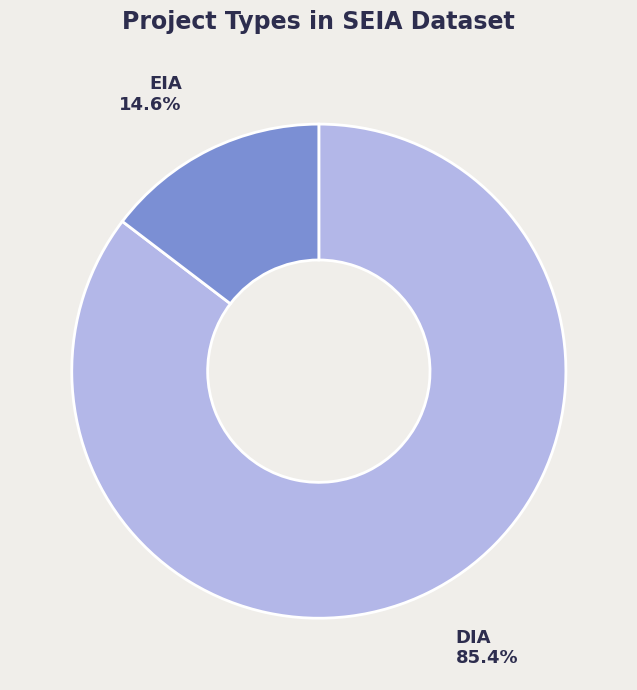

To the nearest percent, what is the difference between the DIA and EIA slice percentages?

71%